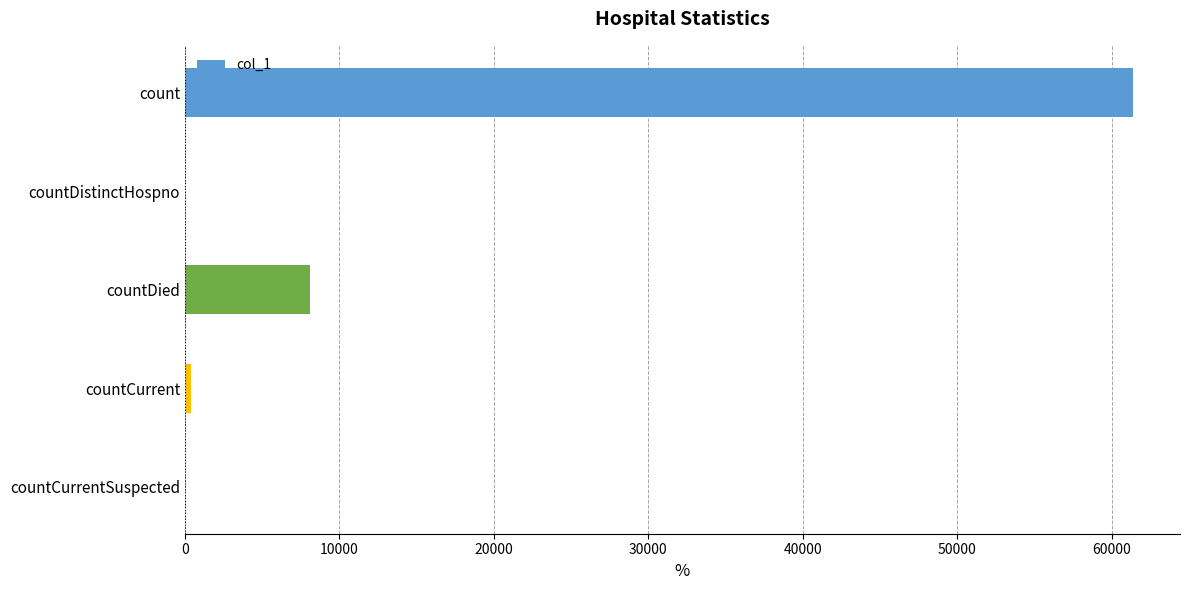

What is the sum of all values?

69833